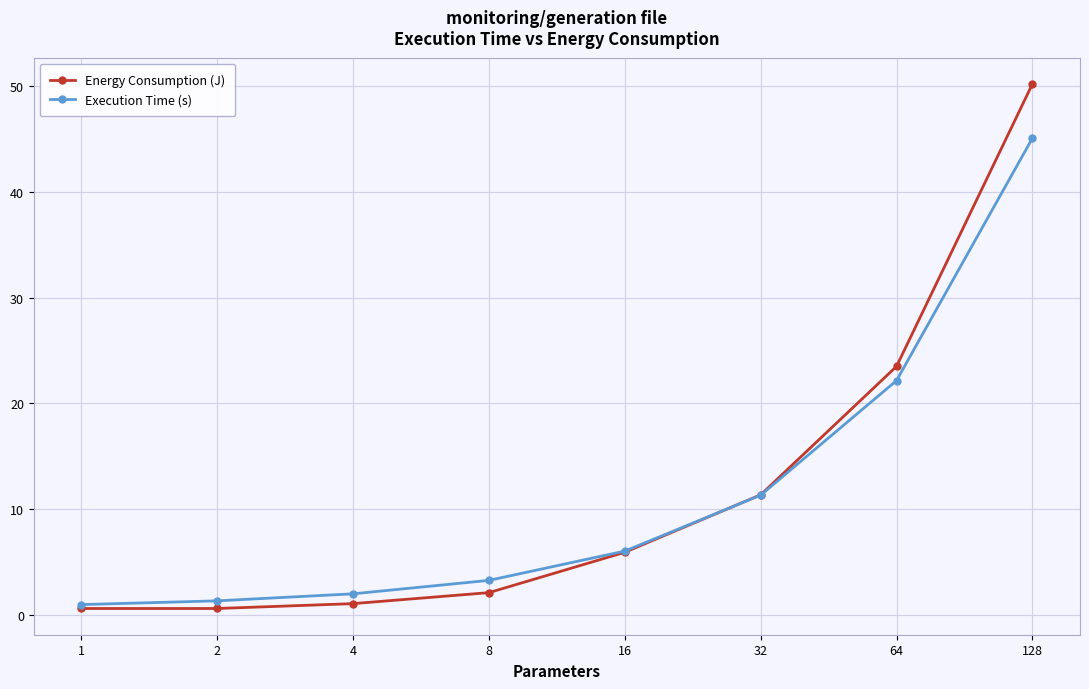

Reading left to right, transcribe all the data shown in this chart.

Energy Consumption (J): 0.6	0.6	1.0	2.1	5.9	11.3	23.5	50.2
Execution Time (s): 0.9	1.3	2.0	3.2	6.0	11.3	22.2	45.1